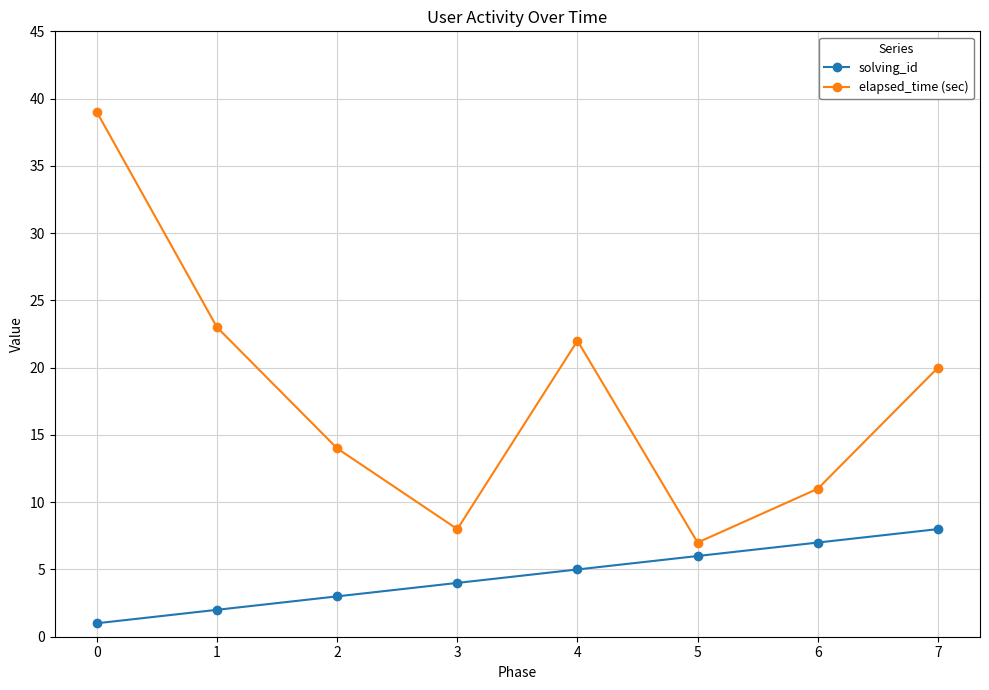

True or false: solving_id and elapsed_time (sec) cross at least once.

False